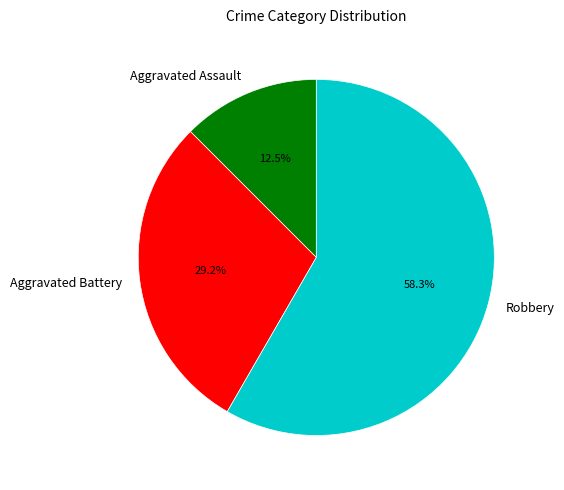

Rank the categories by value from highest to lowest.

Robbery, Aggravated Battery, Aggravated Assault